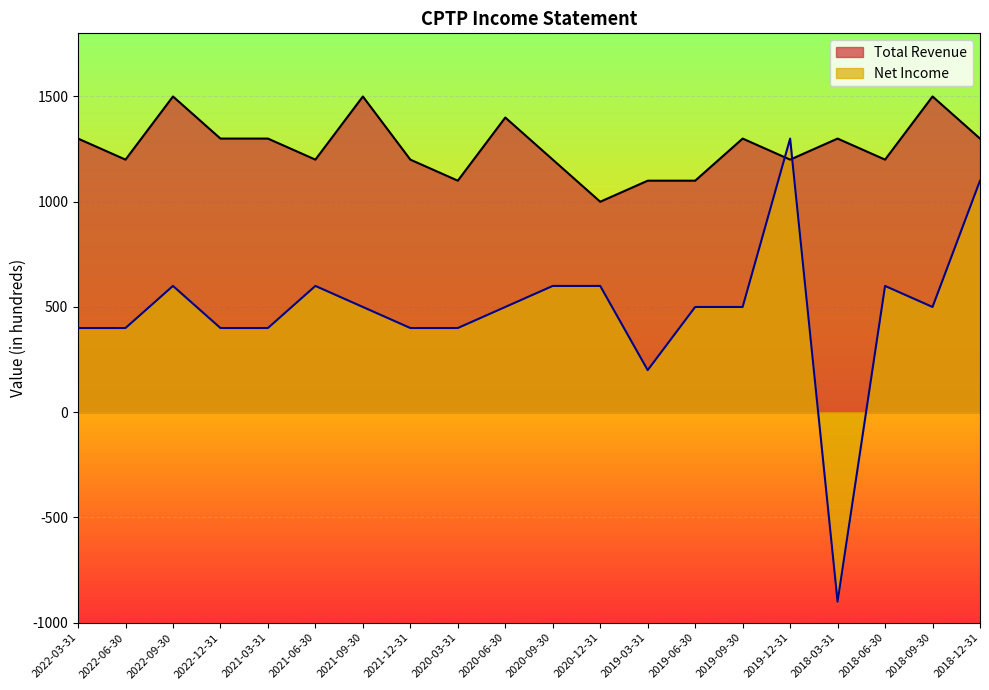

How many lines are shown in the chart?

2